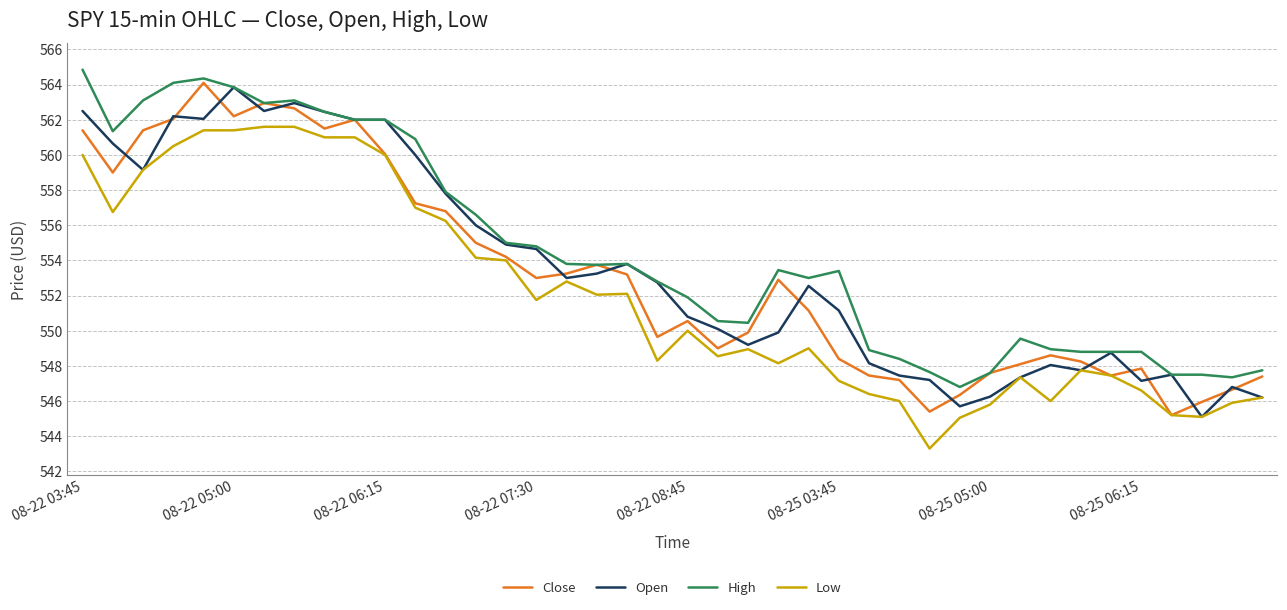

What is the lowest value of the Low series?

543.3